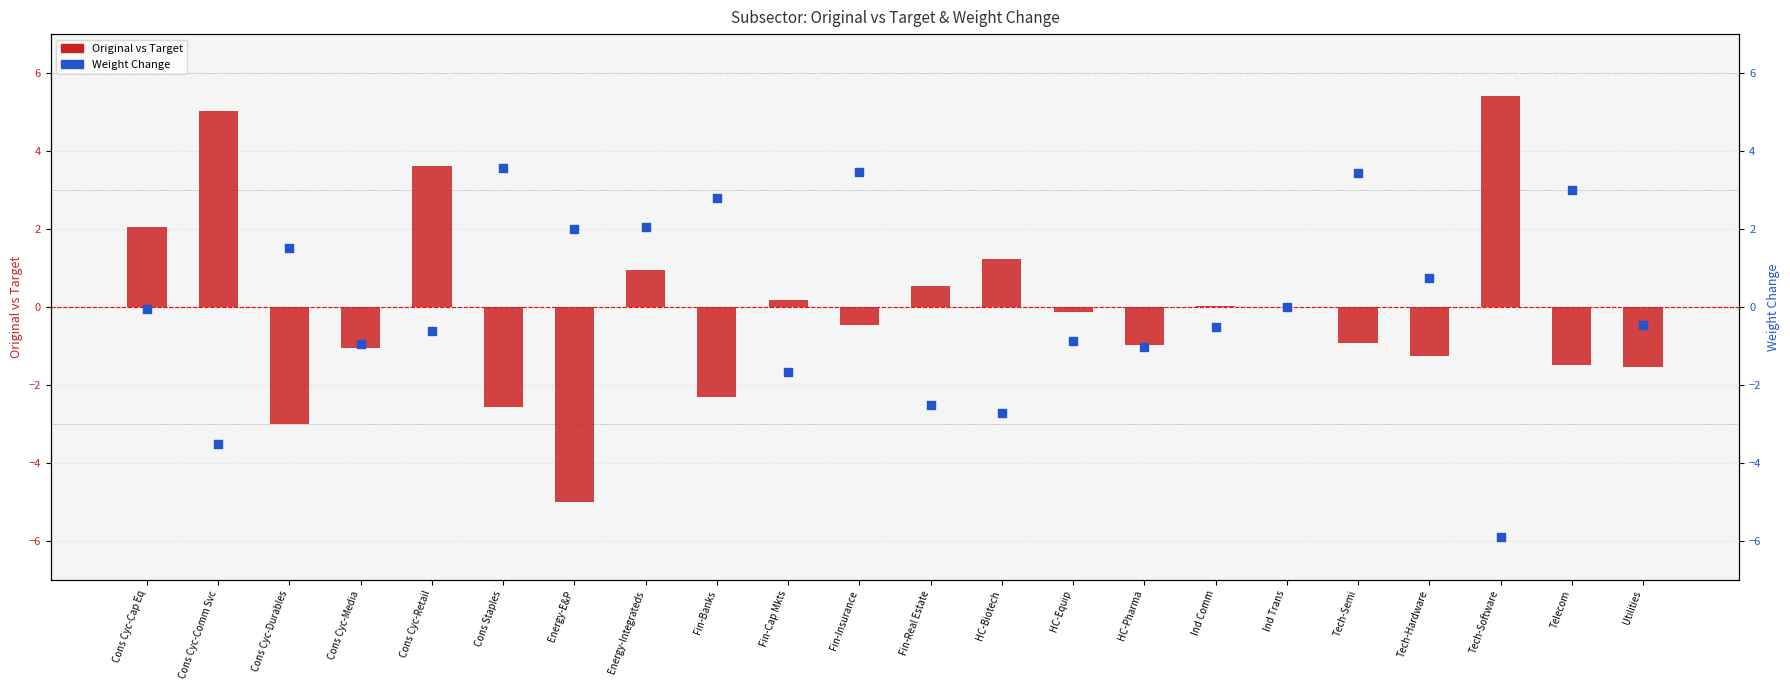

At how many categories does at least one series exceed 3?

6